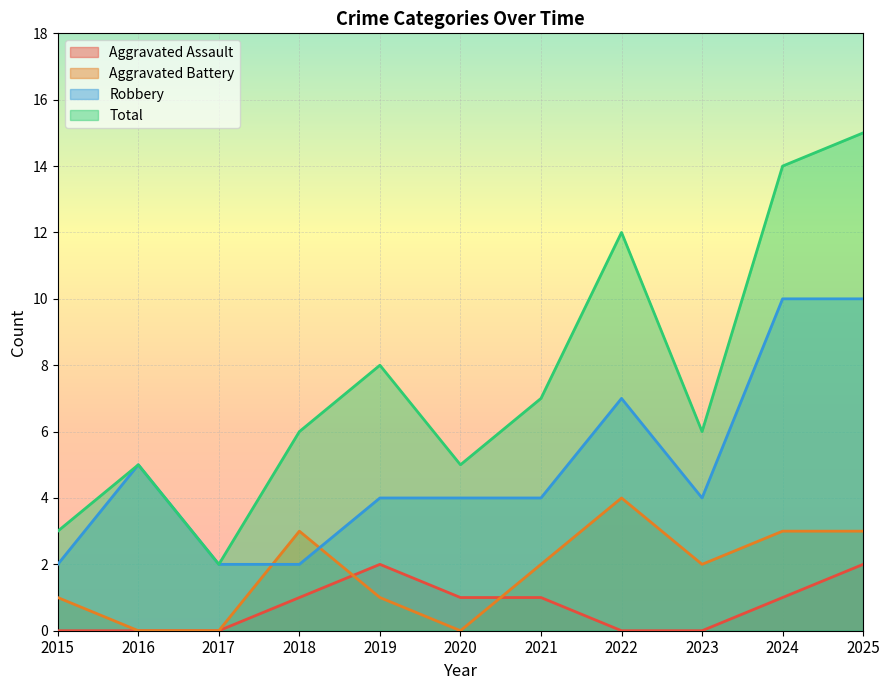

What is the spread (max minus min) of values at 2021?

6